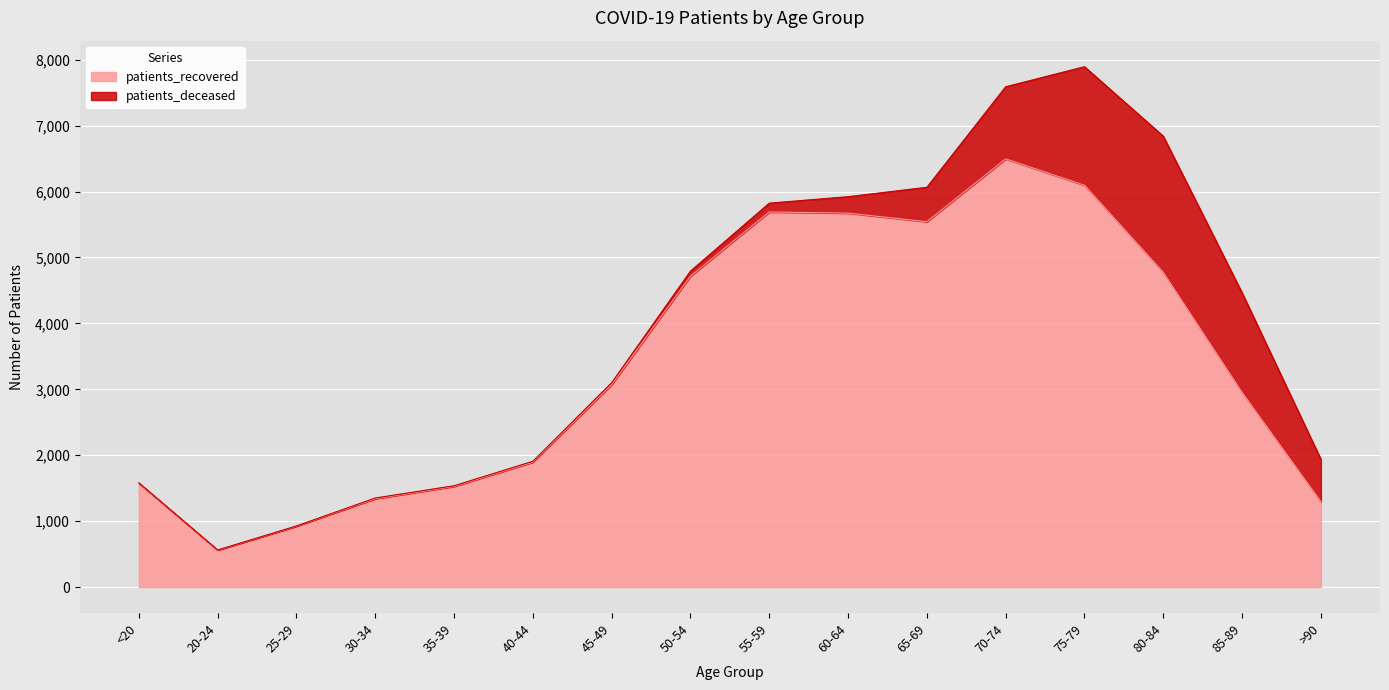

What is the value of the 16th point from the left?

1297